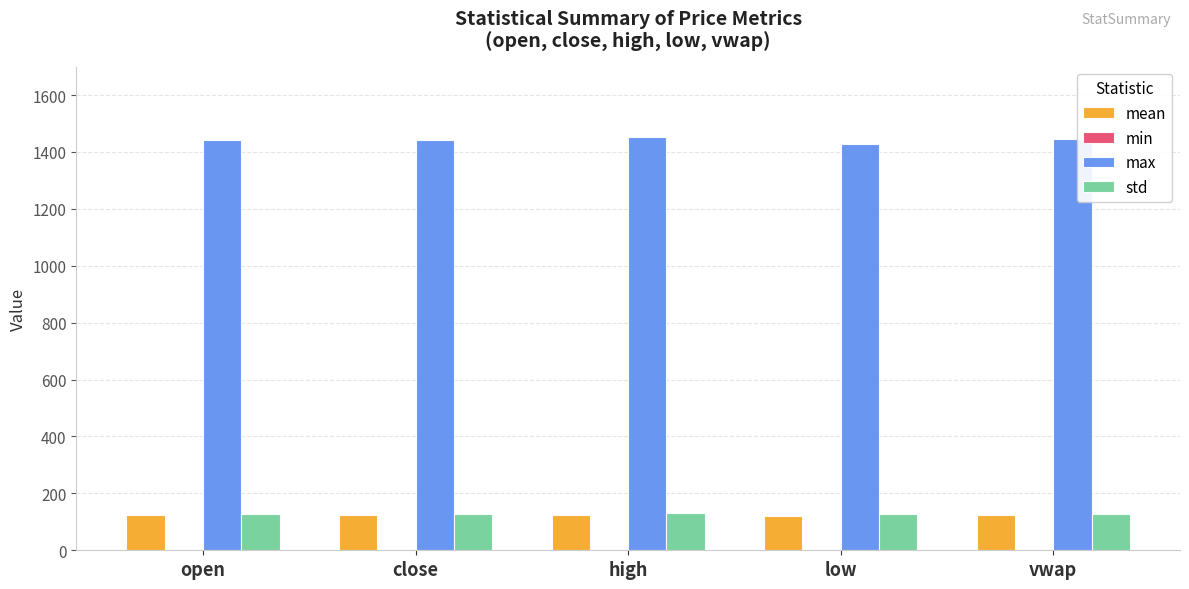

Is it true that max equals 1442.5 at close?

True